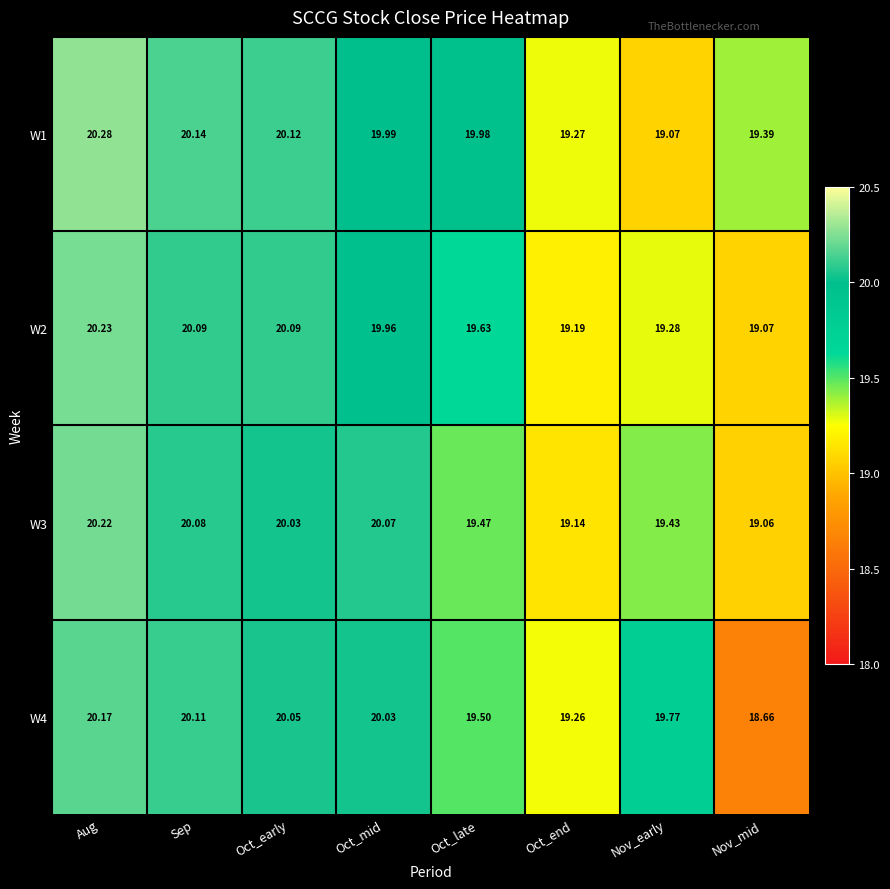

Rank the categories by W4 value from lowest to highest.

Nov_mid, Oct_end, Oct_late, Nov_early, Oct_mid, Oct_early, Sep, Aug